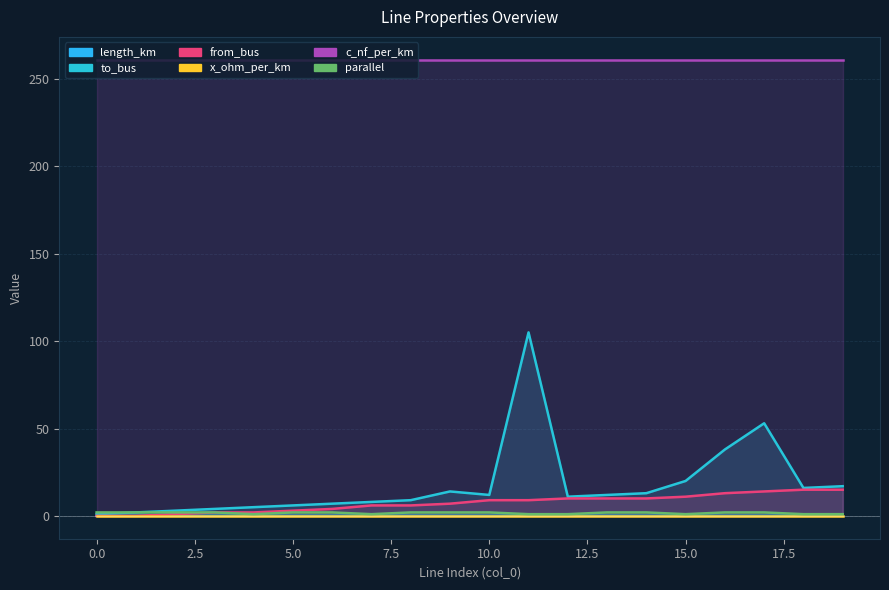

What is the difference between the maximum and minimum values in the parallel series?

1.0